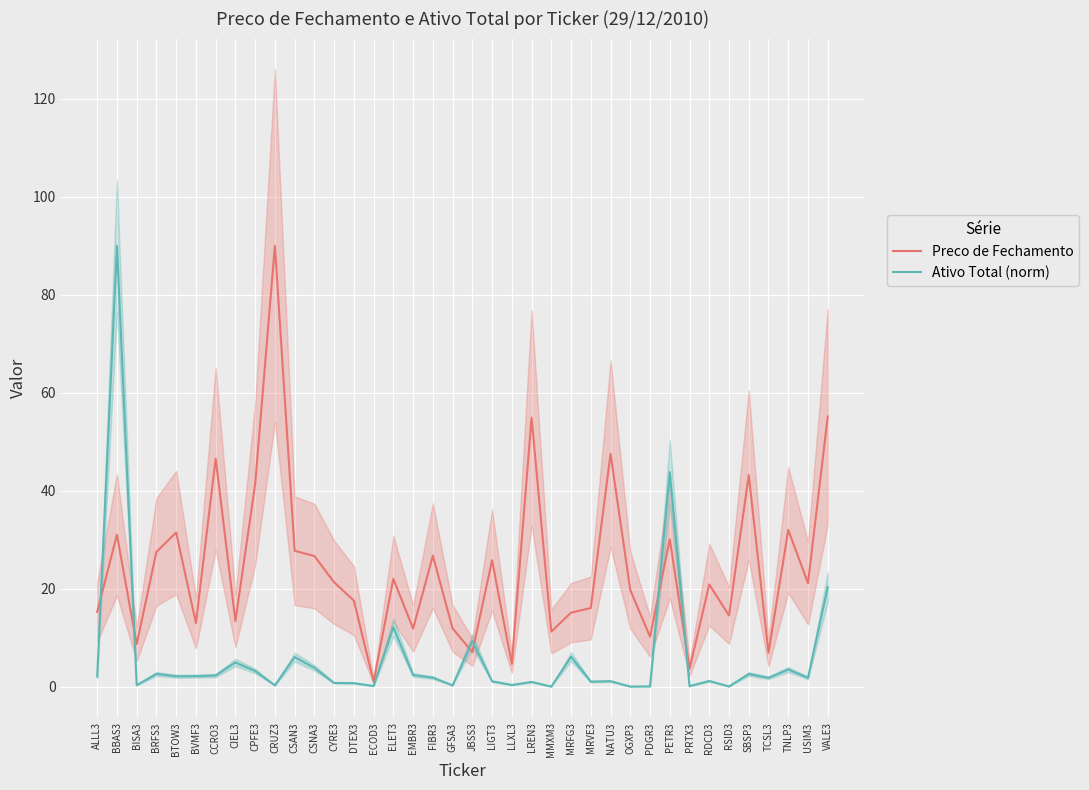

What is the difference between the maximum and minimum values in the Ativo Total (norm) series?

90.0